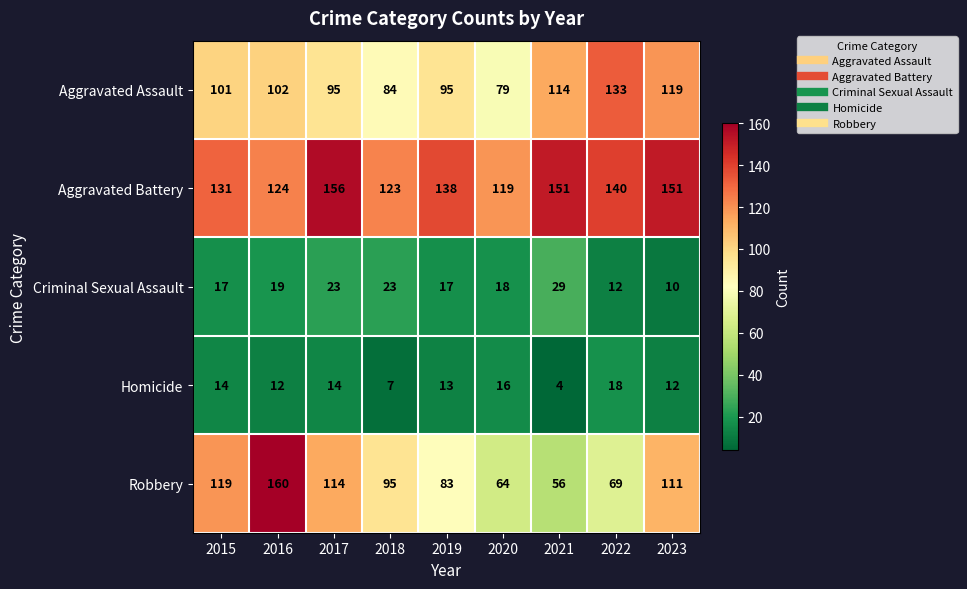

What value does the Homicide series have at 2020?

16